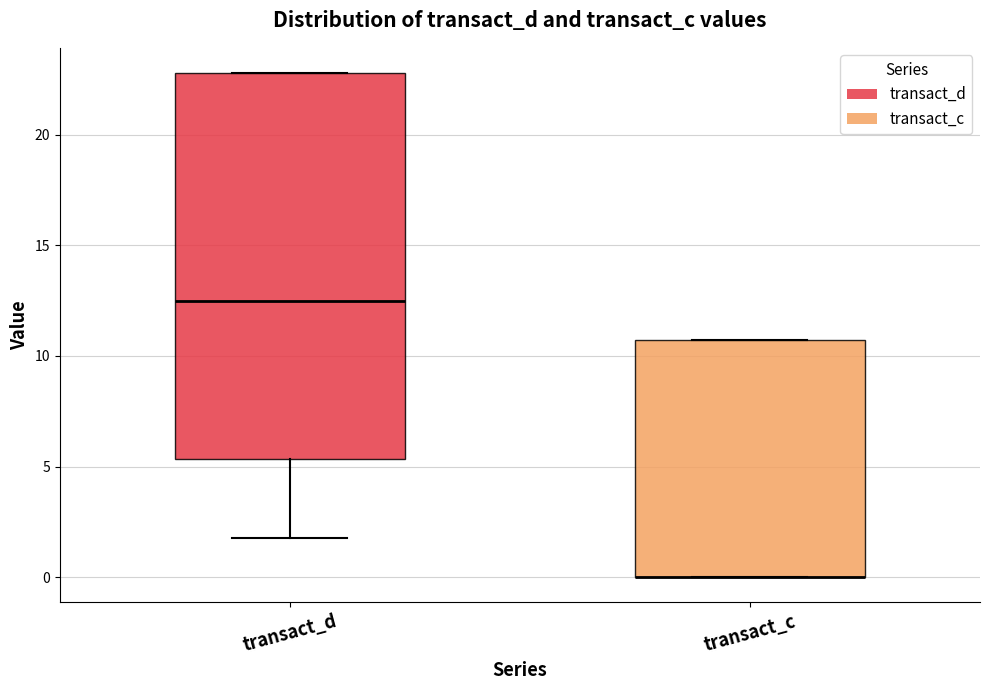

Reading left to right, read every box against the y-axis: the position of its median line, the range the box covers, and the ends of its whiskers. The values are not printed on the chart, so give them approximately, as read against the axis.

transact_d: median 12.5, box 5.5 to 23.0, whiskers 2.0 to 23.0
transact_c: median 0.0 (drawn on the box's lower edge), box 0.0 to 10.5, whiskers 0.0 to 10.5